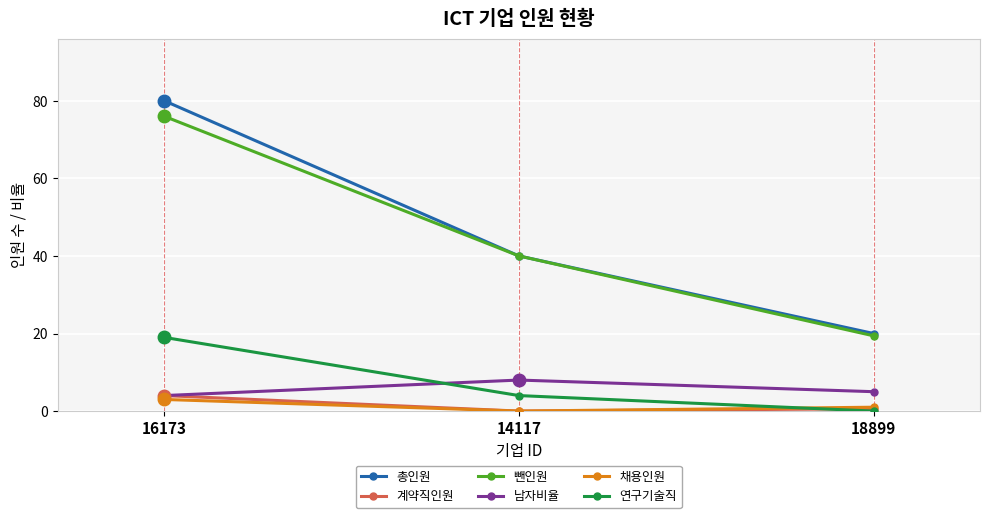

What are all the series names shown in the legend?

총인원, 계약직인원, 뺀인원, 남자비율, 채용인원, 연구기술직